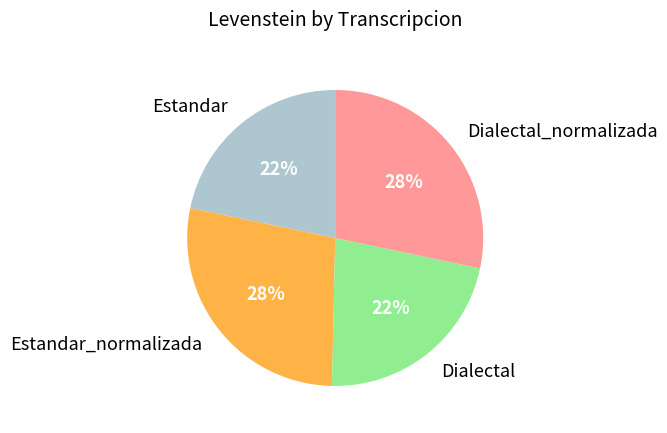

What is the ratio of the value at Dialectal to the value at Estandar?

1.0